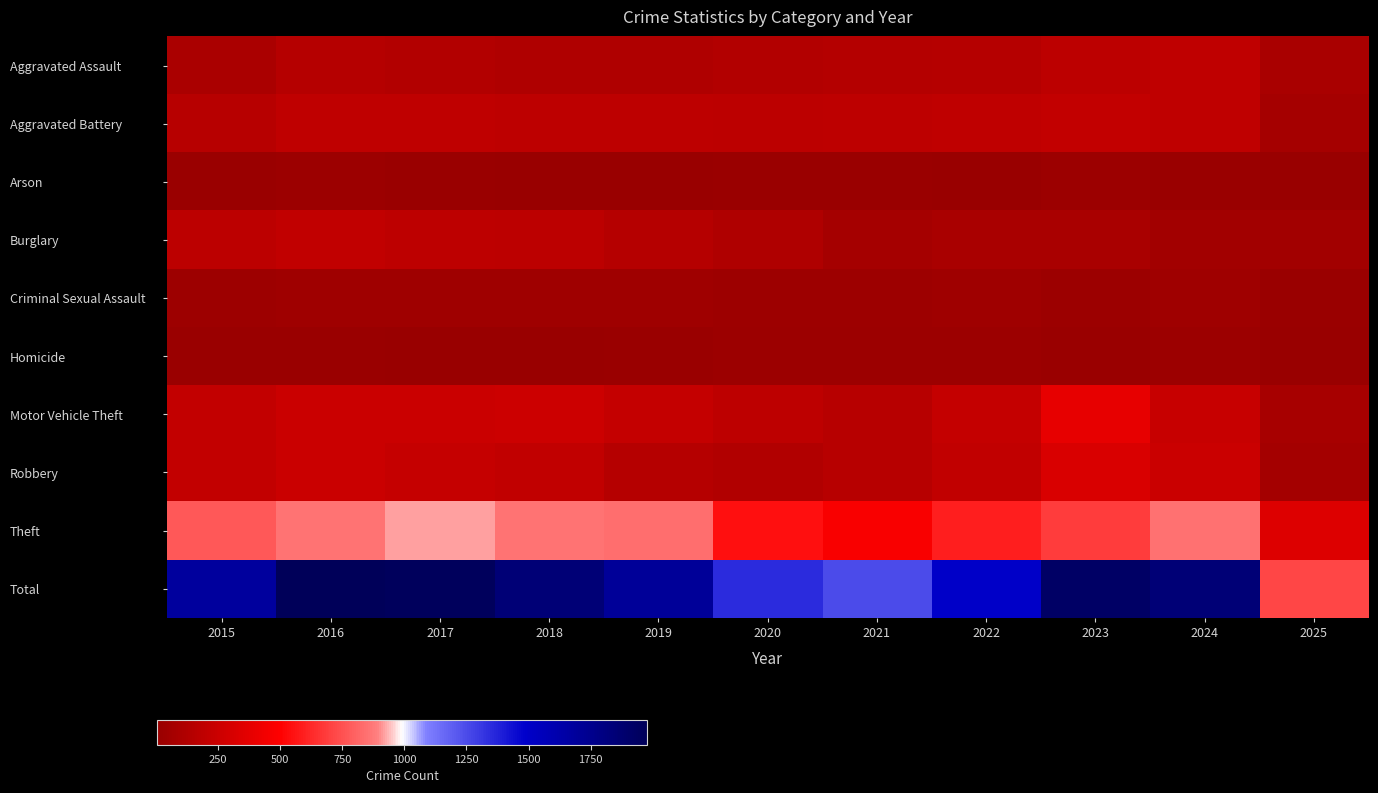

How many data points does each series have?

11